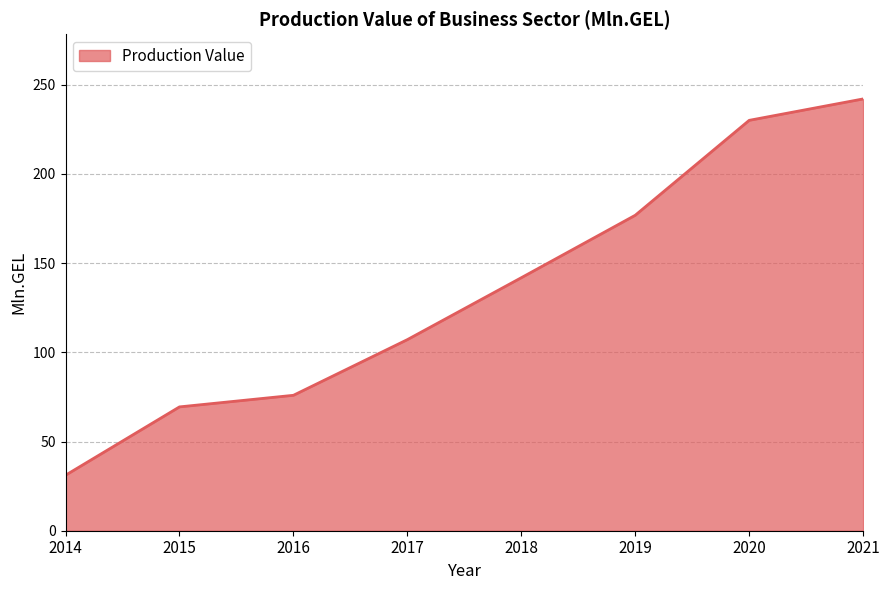

Is it true that the value at 2017 is 32.3?

False